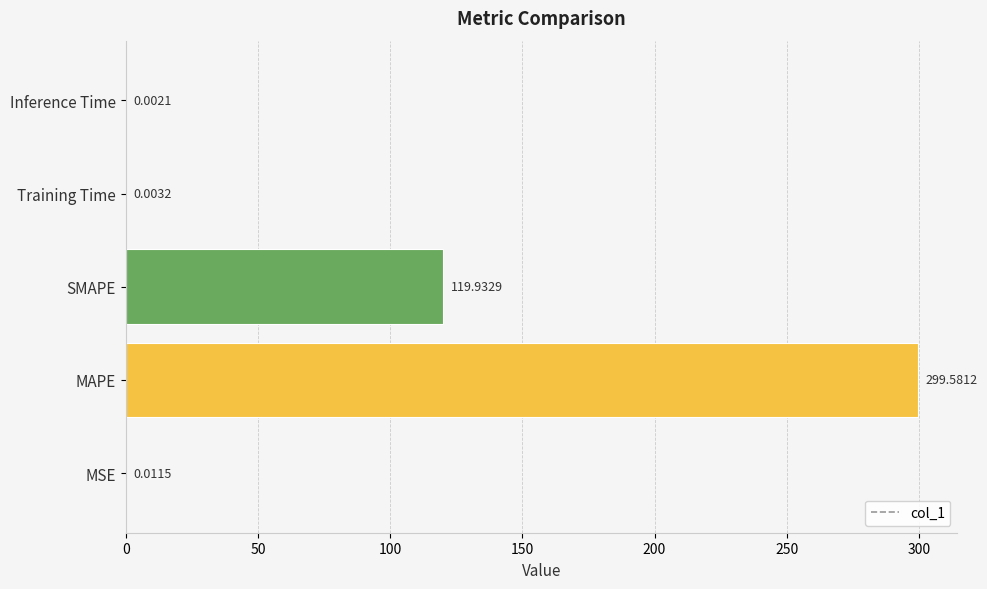

Where is the data nearest to the value 149?

SMAPE